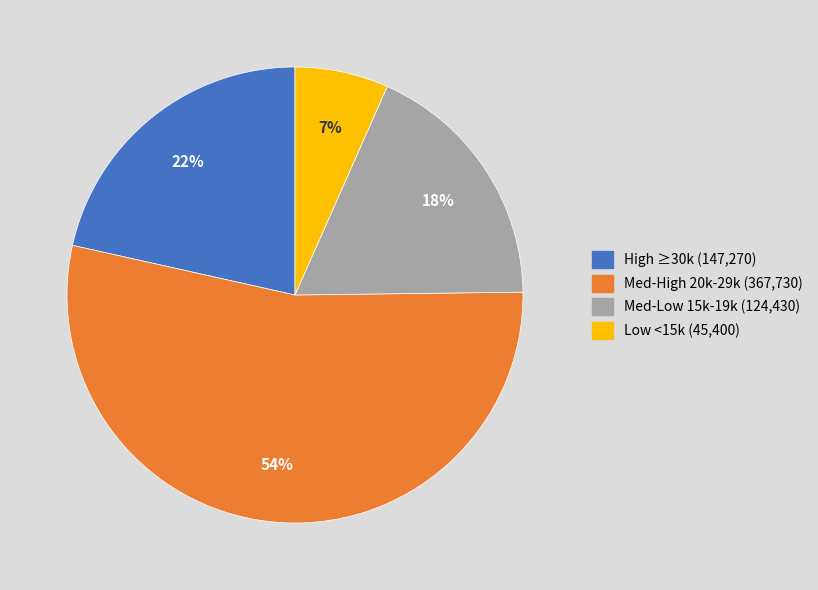

To the nearest percent, what is the difference between the largest and smallest slice percentages?

47%